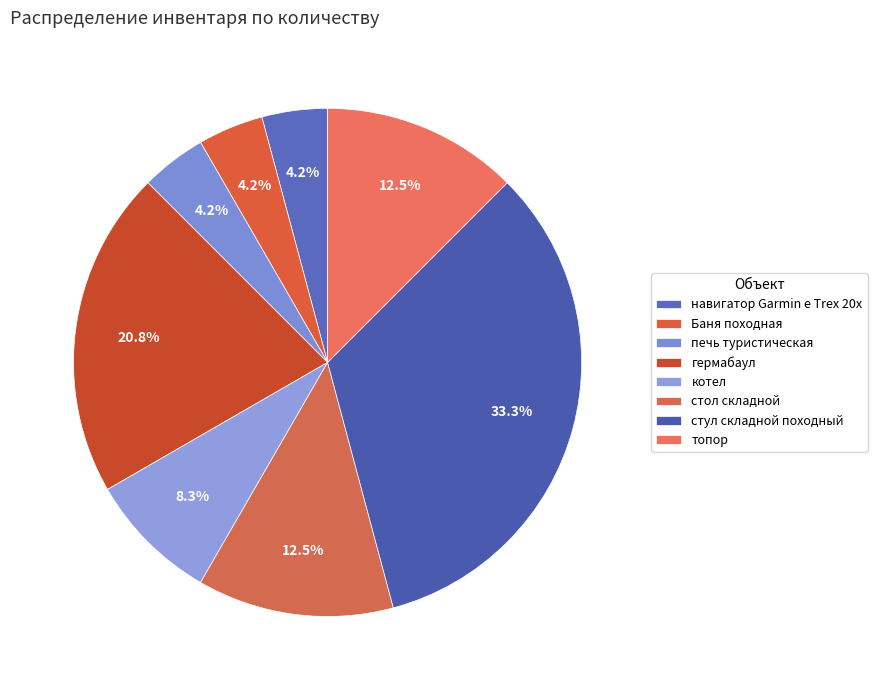

Is печь туристическая the majority of the pie?

No